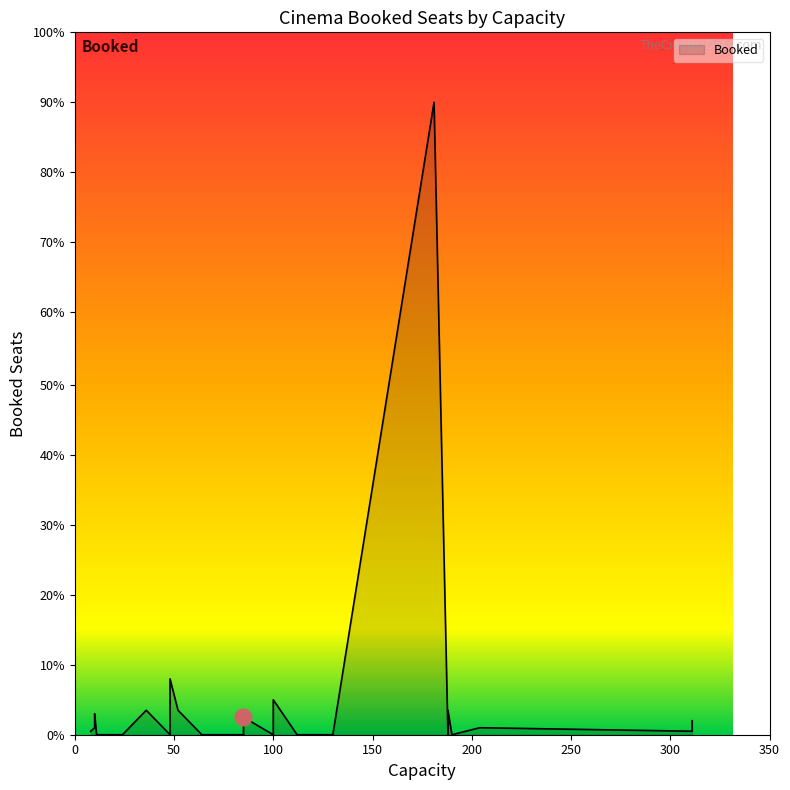

Rank the categories by value from lowest to highest.

11, 64, 48, 48, 190, 117, 130, 24, 125, 188, 112, 190, 117, 130, 24, 125, 23, 85, 100, 11, 64, 48, 100, 8, 311, 204, 10, 85, 311, 85, 10, 188, 36, 52, 48, 100, 48, 48, 181, 181